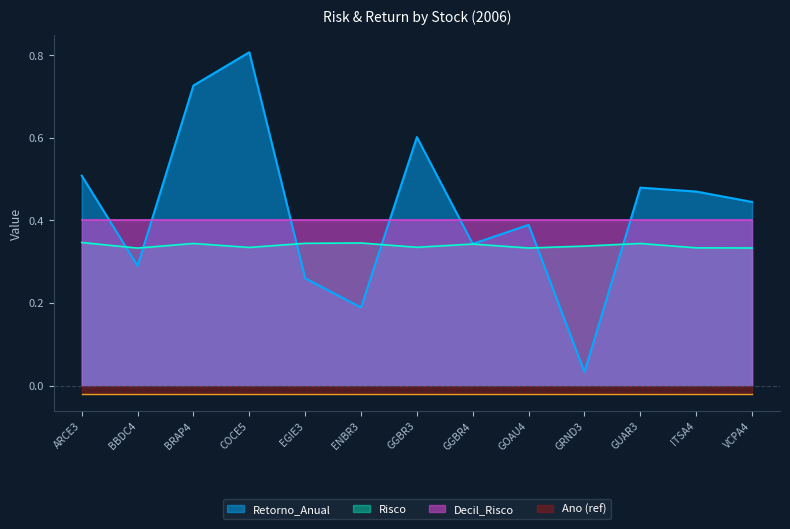

True or false: Retorno_Anual has a value of 0.4 at GOAU4.

True